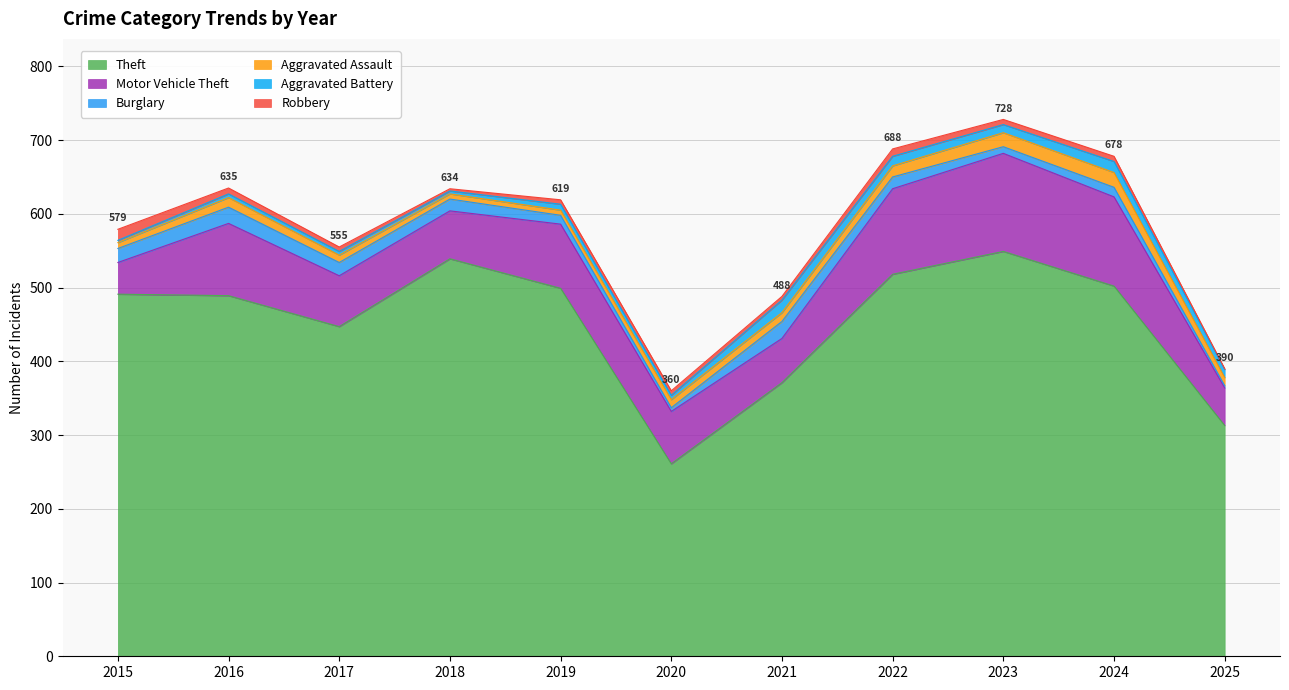

What is the difference between the Motor Vehicle Theft values at 2021 and 2023?

73